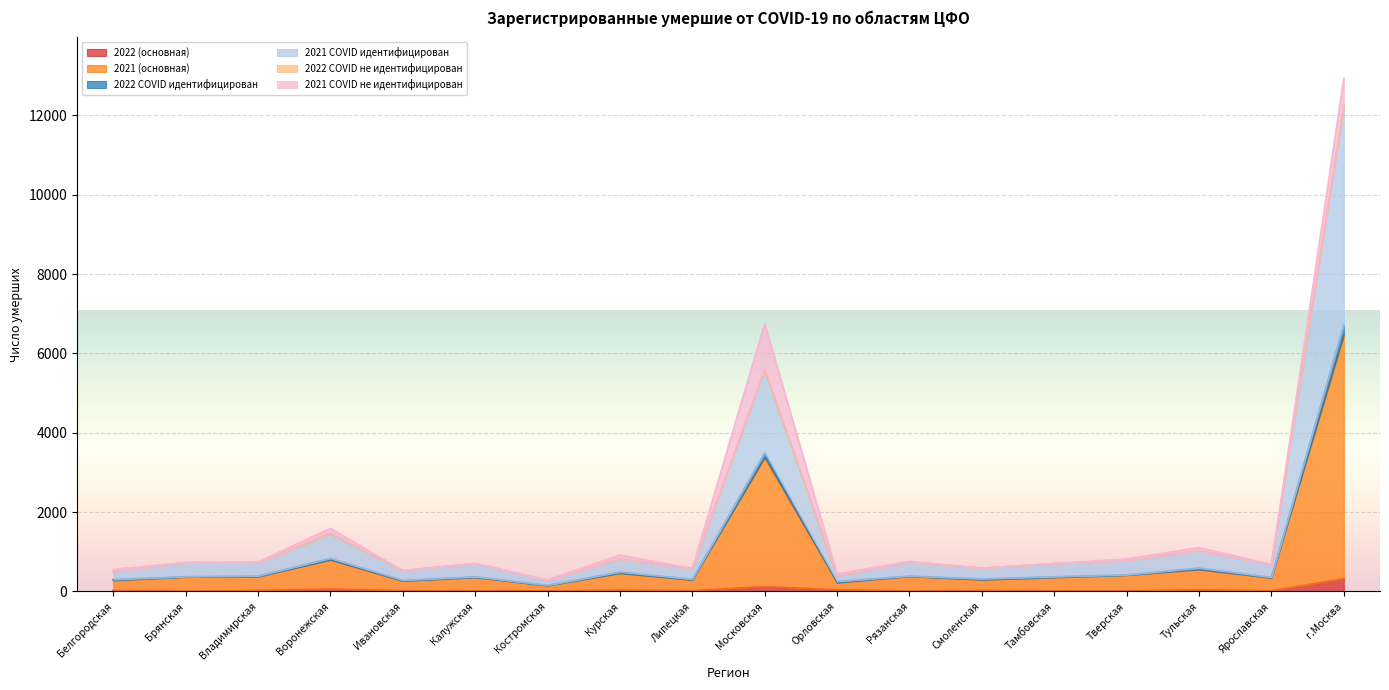

True or false: 2022 COVID идентифицирован and 2021 (основная) cross at least once.

False